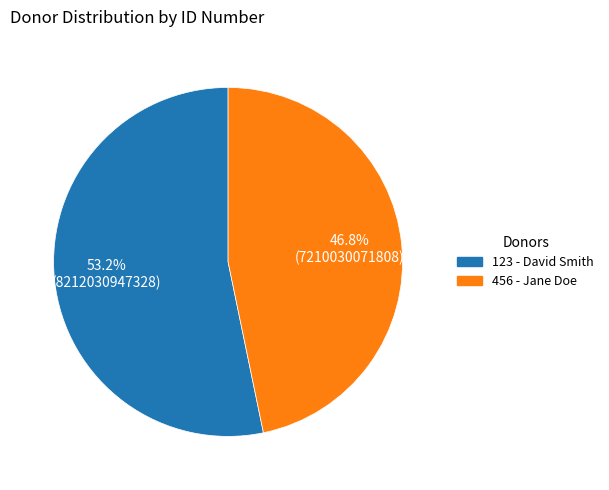

Which category has the biggest portion of the pie?

123